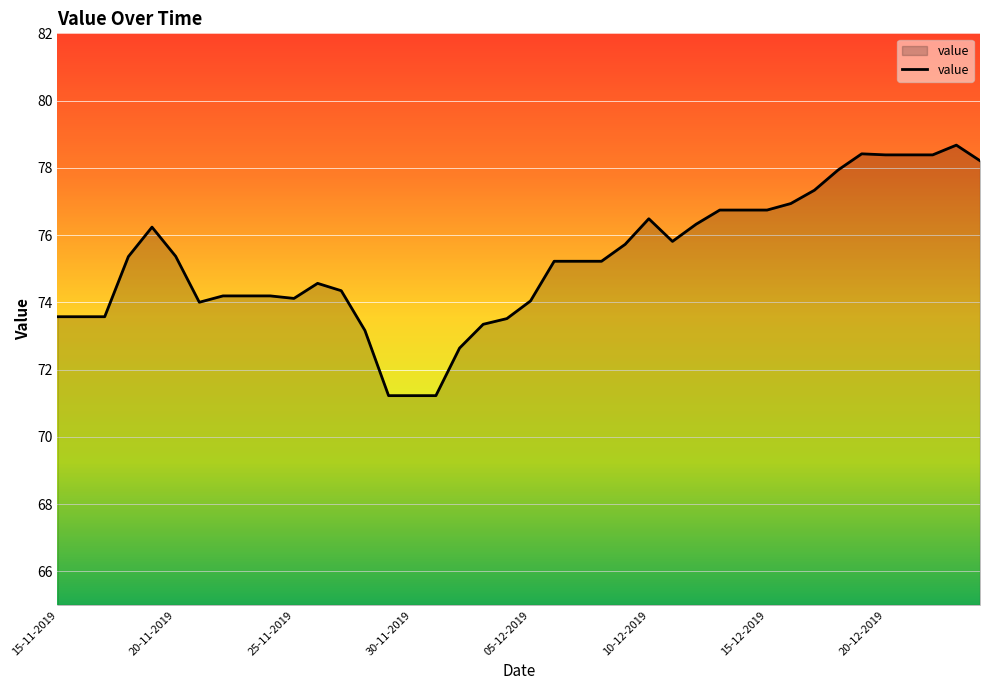

What is the difference between the maximum and minimum values?

7.4